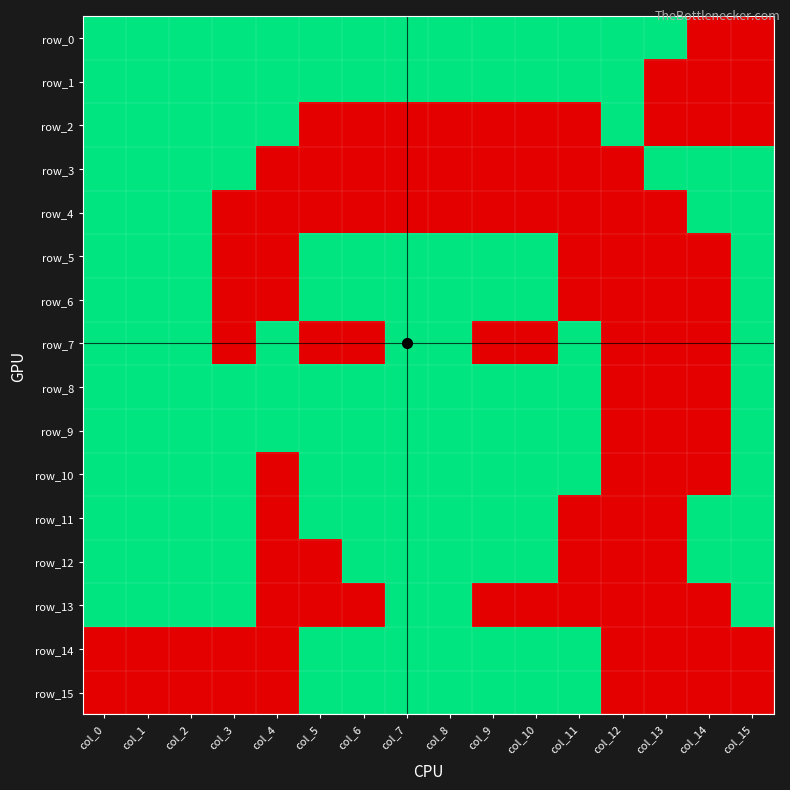

What is the spread (max minus min) of values at col_7?

1